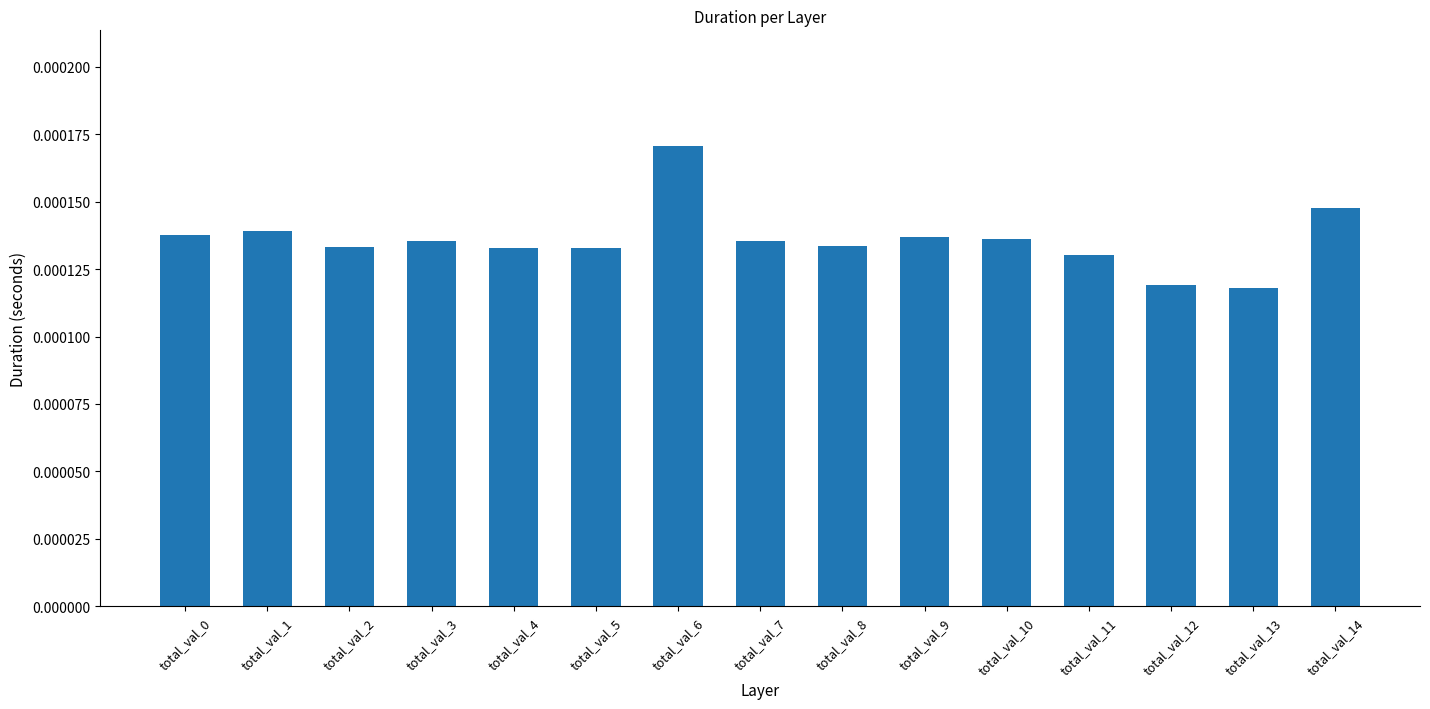

Does the chart contain stacked bars?

No